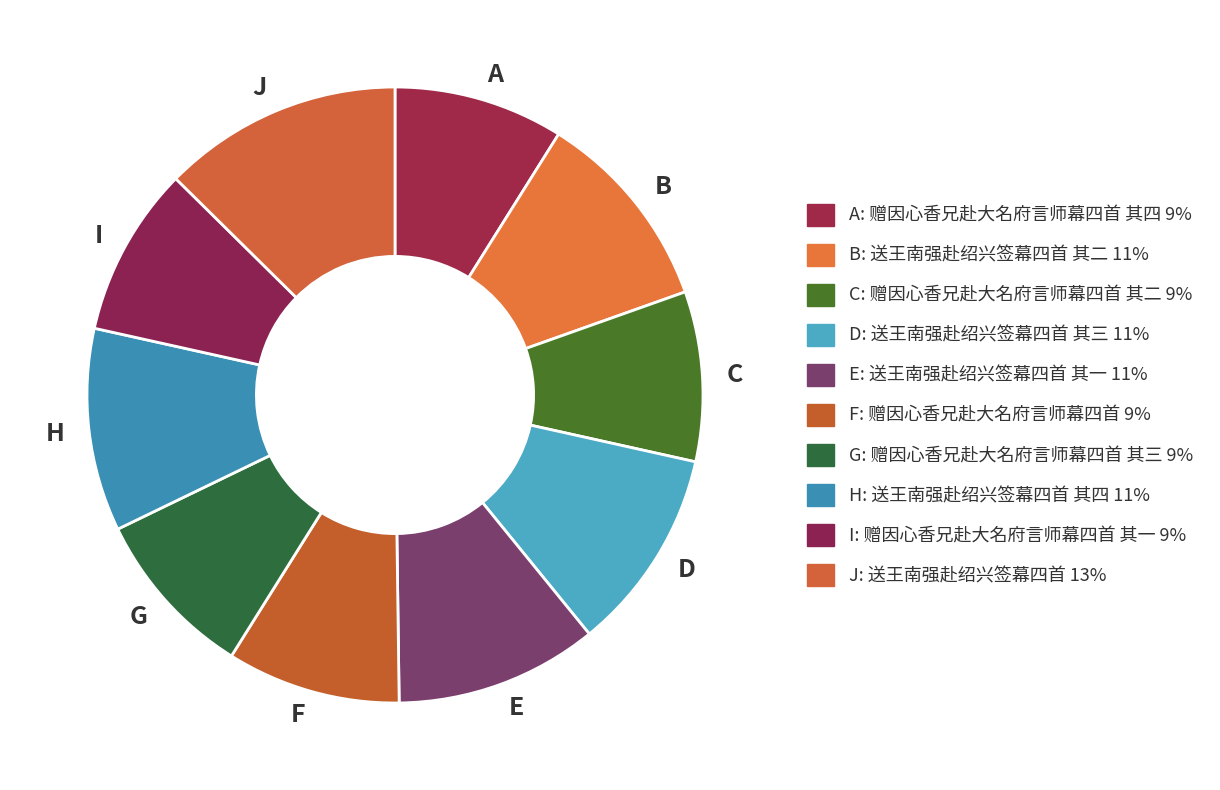

Is it true that H is 11% of the pie?

True